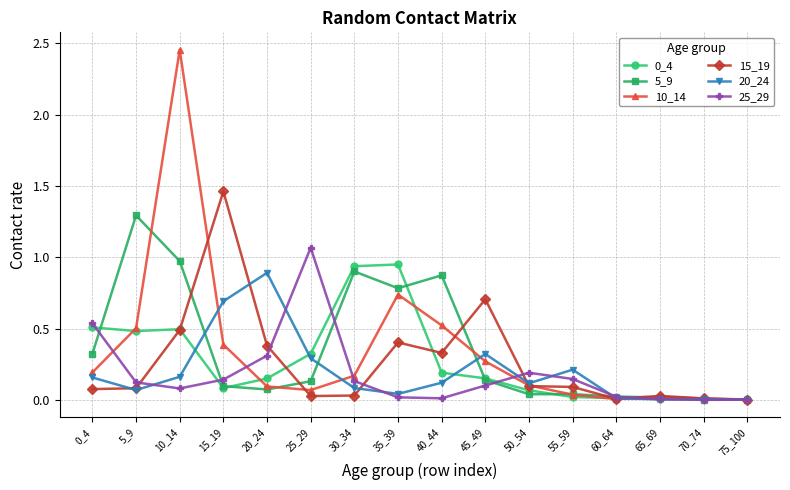

At which label does 20_24 reach its peak?

20_24